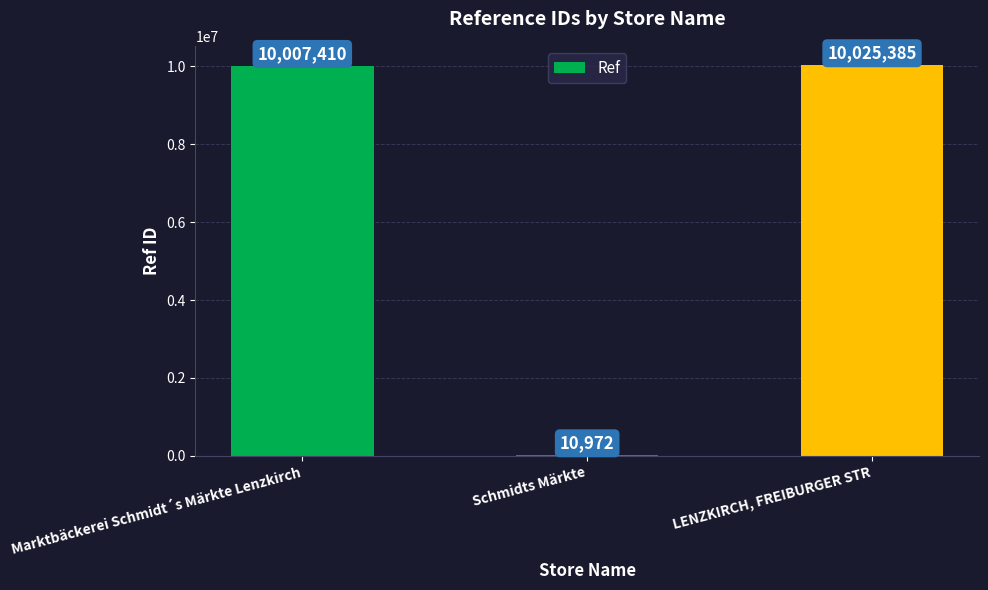

What is the sum of all values?

20043767